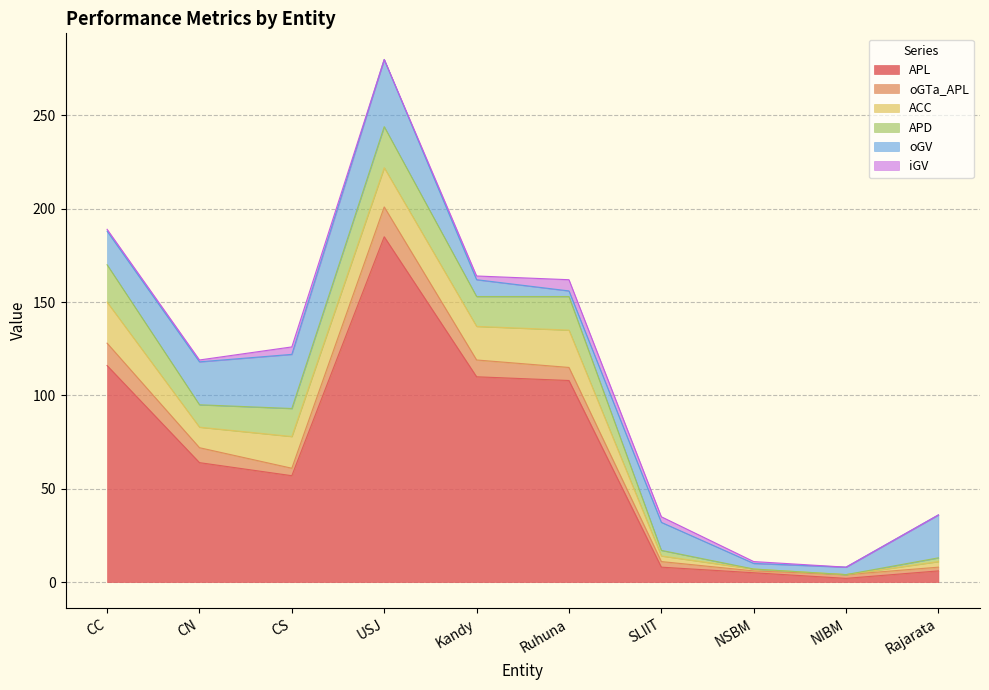

Rank the series by their maximum value, from highest to lowest.

APL, oGV, ACC, APD, oGTa_APL, iGV